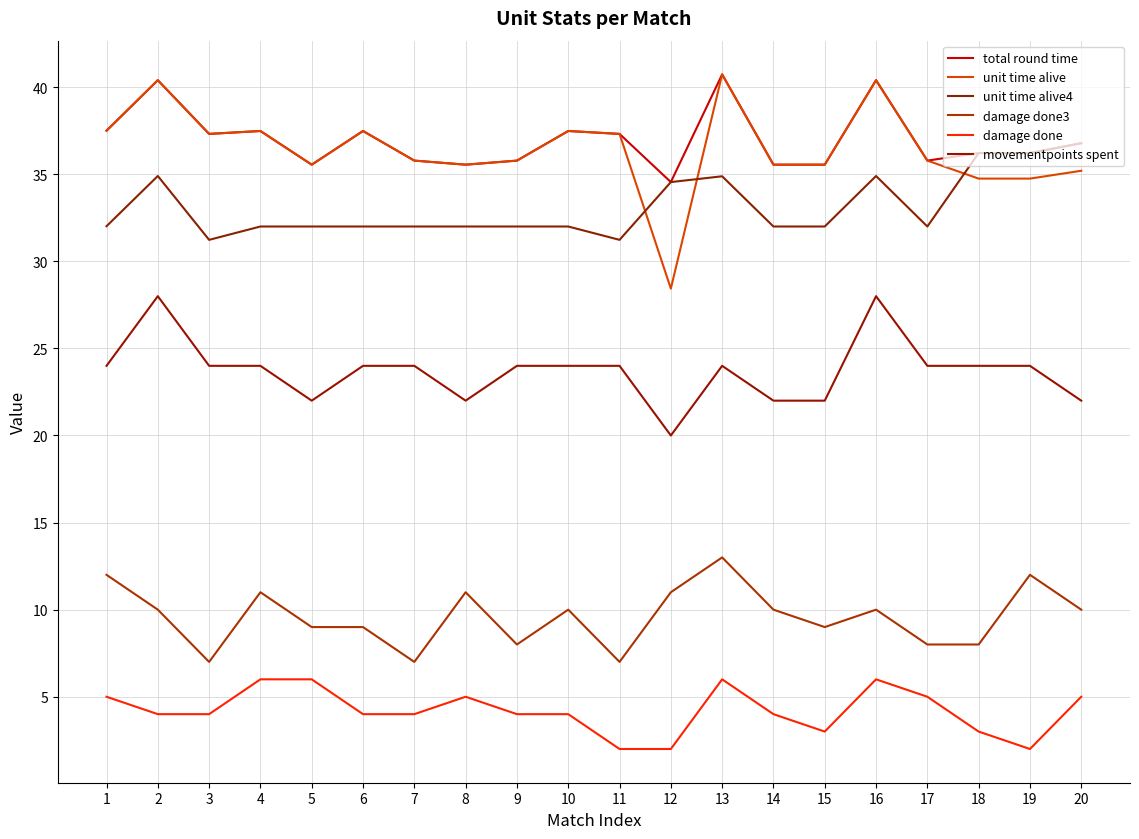

Reading right to left, extract all data points from this chart.

total round time: 20=36.8	19=36.2	18=36.2	17=35.8	16=40.4	15=35.5	14=35.5	13=40.7	12=34.5	11=37.3	10=37.5	9=35.8	8=35.5	7=35.8	6=37.5	5=35.5	4=37.5	3=37.3	2=40.4	1=37.5
unit time alive: 20=35.2	19=34.7	18=34.7	17=35.8	16=40.4	15=35.5	14=35.5	13=40.7	12=28.4	11=37.3	10=37.5	9=35.8	8=35.5	7=35.8	6=37.5	5=35.5	4=37.5	3=37.3	2=40.4	1=37.5
unit time alive4: 20=36.8	19=36.2	18=36.2	17=32.0	16=34.9	15=32.0	14=32.0	13=34.9	12=34.5	11=31.2	10=32.0	9=32.0	8=32.0	7=32.0	6=32.0	5=32.0	4=32.0	3=31.2	2=34.9	1=32.0
damage done3: 20=10.0	19=12.0	18=8.0	17=8.0	16=10.0	15=9.0	14=10.0	13=13.0	12=11.0	11=7.0	10=10.0	9=8.0	8=11.0	7=7.0	6=9.0	5=9.0	4=11.0	3=7.0	2=10.0	1=12.0
damage done: 20=5.0	19=2.0	18=3.0	17=5.0	16=6.0	15=3.0	14=4.0	13=6.0	12=2.0	11=2.0	10=4.0	9=4.0	8=5.0	7=4.0	6=4.0	5=6.0	4=6.0	3=4.0	2=4.0	1=5.0
movementpoints spent: 20=22.0	19=24.0	18=24.0	17=24.0	16=28.0	15=22.0	14=22.0	13=24.0	12=20.0	11=24.0	10=24.0	9=24.0	8=22.0	7=24.0	6=24.0	5=22.0	4=24.0	3=24.0	2=28.0	1=24.0